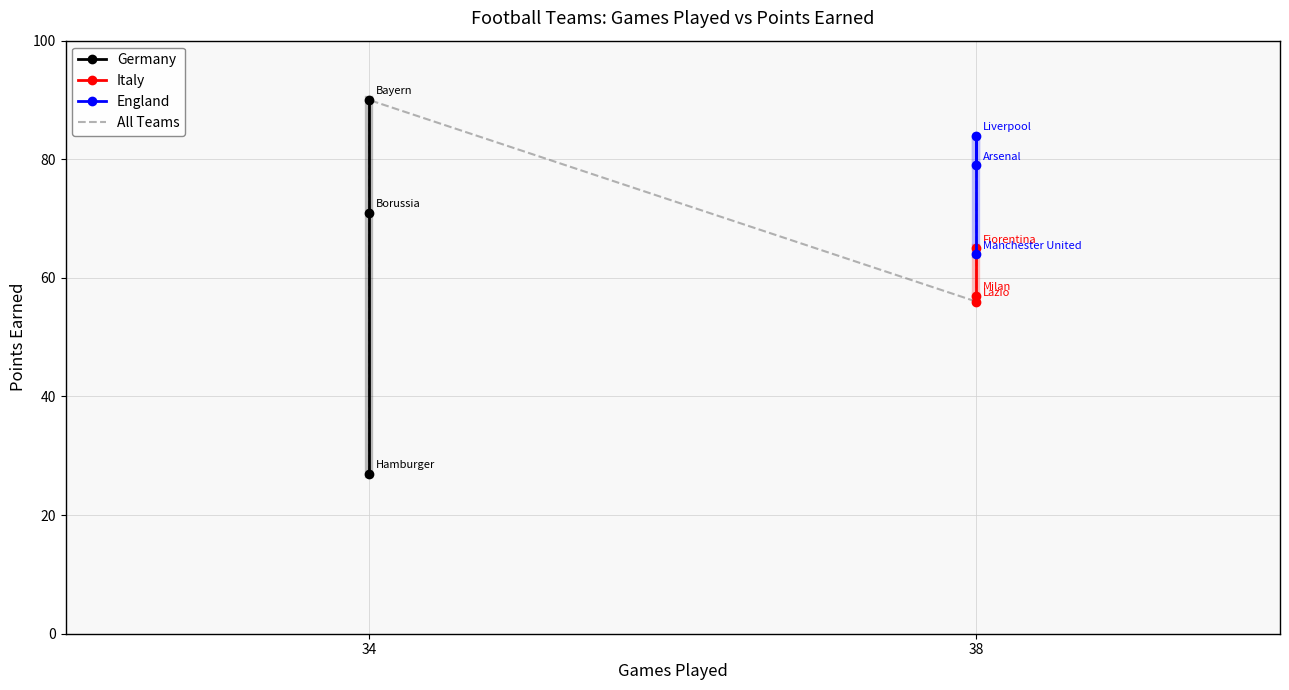

What is the greatest value displayed?

90